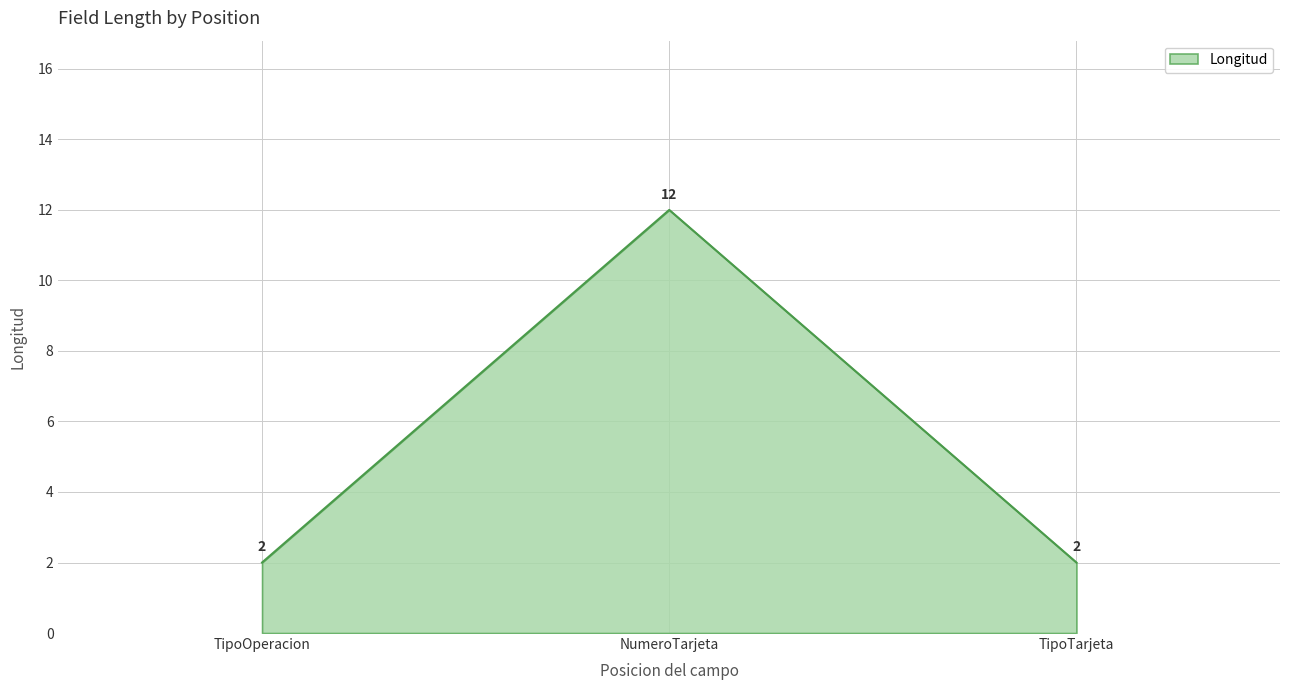

What is the average value?

5